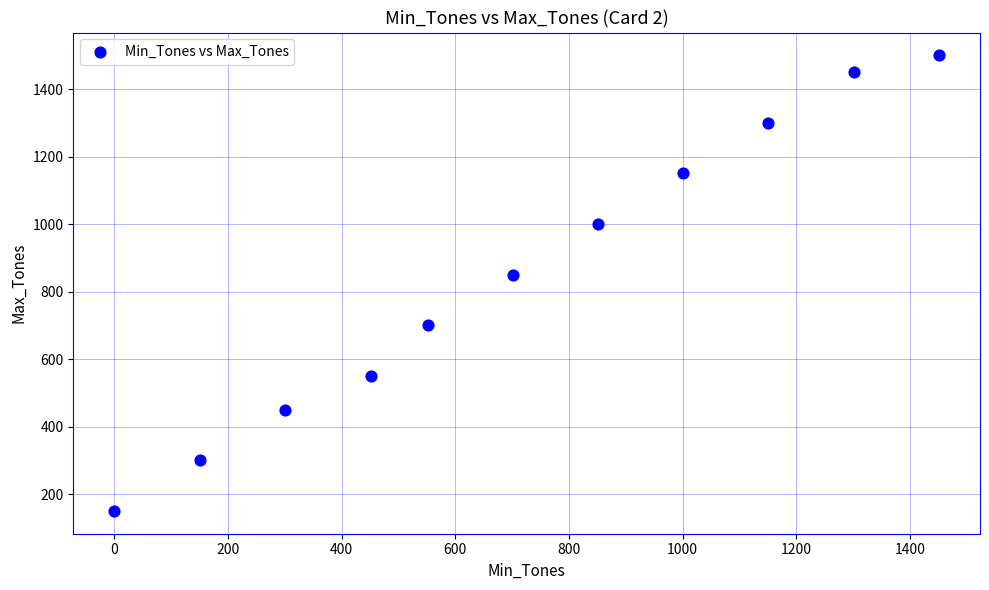

What is the range of X values (max minus min)?

1451